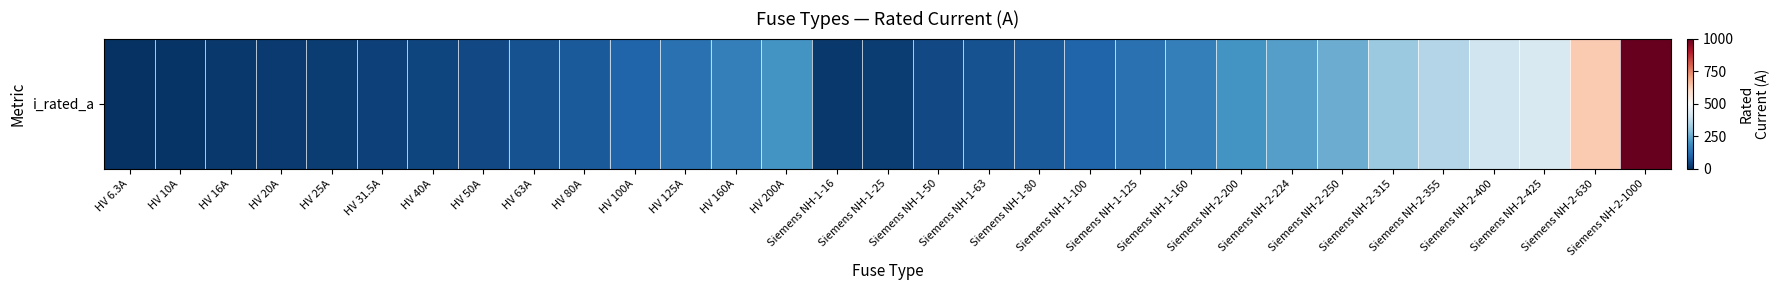

Rank the categories by value from highest to lowest.

Siemens NH-2-1000, Siemens NH-2-630, Siemens NH-2-425, Siemens NH-2-400, Siemens NH-2-355, Siemens NH-2-315, Siemens NH-2-250, Siemens NH-2-224, HV 200A, Siemens NH-2-200, HV 160A, Siemens NH-1-160, HV 125A, Siemens NH-1-125, HV 100A, Siemens NH-1-100, HV 80A, Siemens NH-1-80, HV 63A, Siemens NH-1-63, HV 50A, Siemens NH-1-50, HV 40A, HV 31.5A, HV 25A, Siemens NH-1-25, HV 20A, HV 16A, Siemens NH-1-16, HV 10A, HV 6.3A